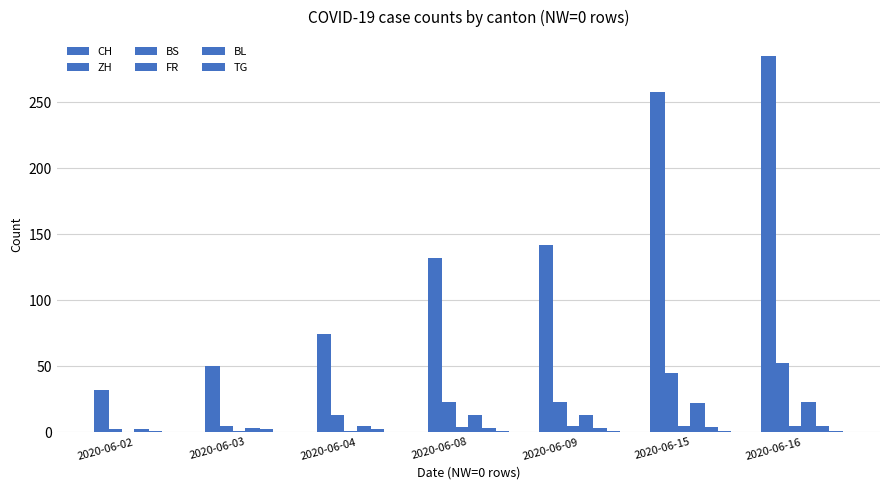

Where is FR nearest to the value 12?

2020-06-08